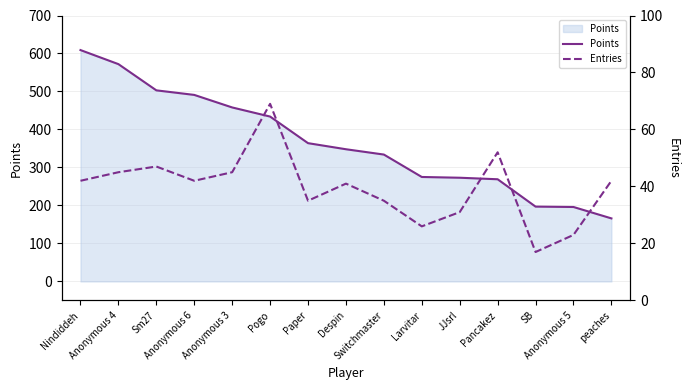

How many values in the Points series are below 348?

7